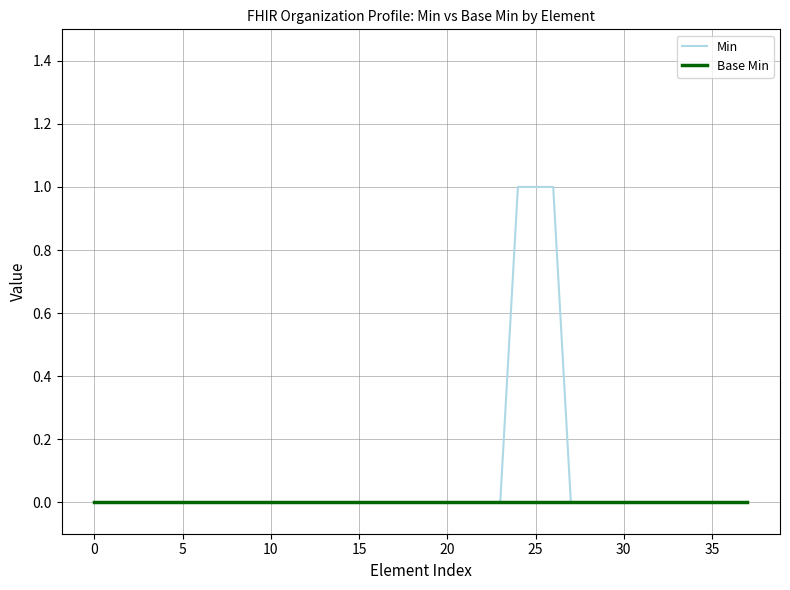

Which series has the largest range (max minus min)?

Min